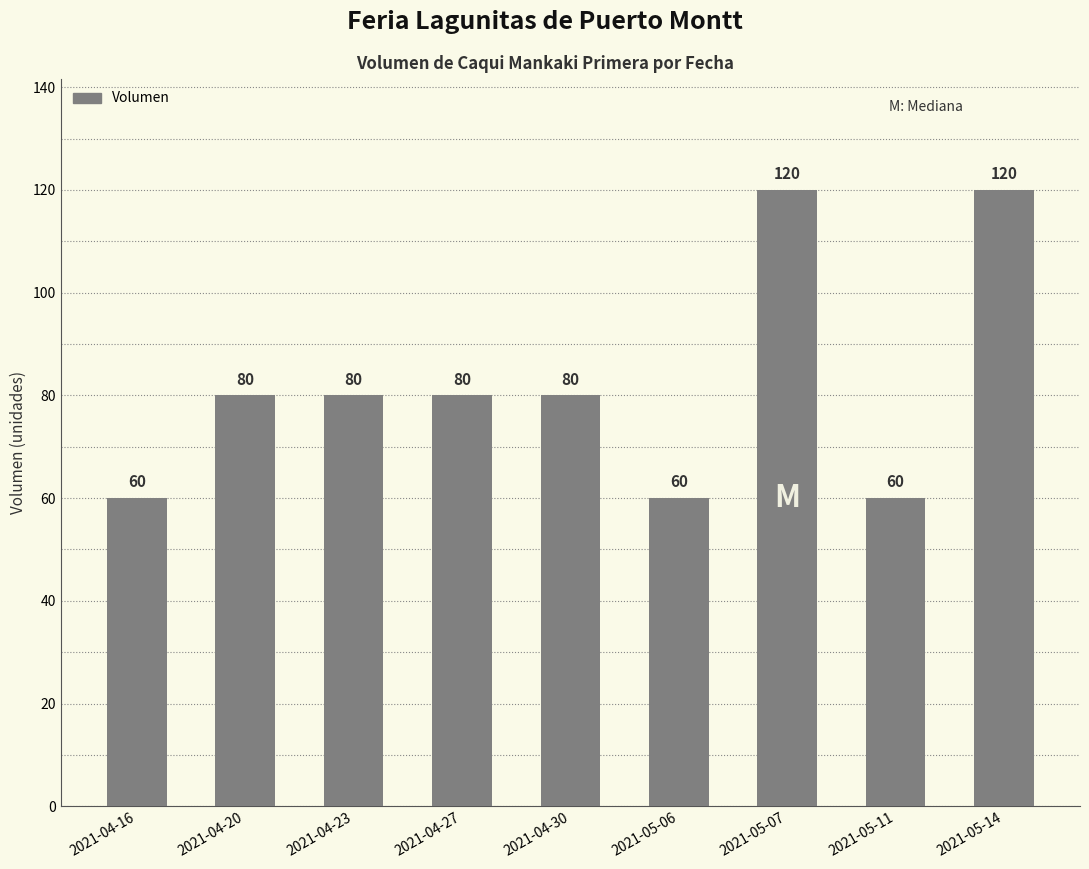

How many categories are shown in the chart?

9